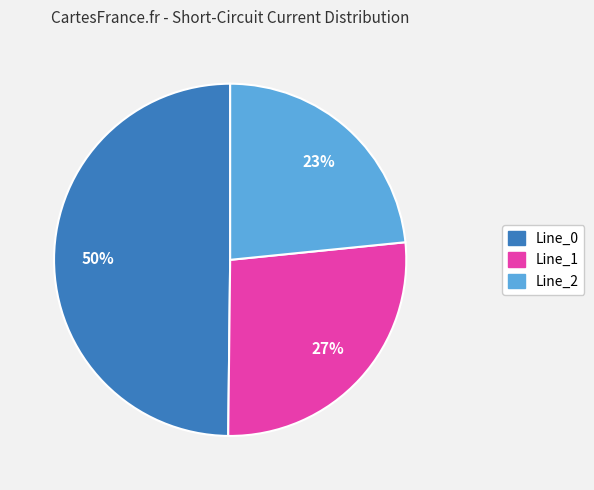

Is Line_0 the majority of the pie?

No